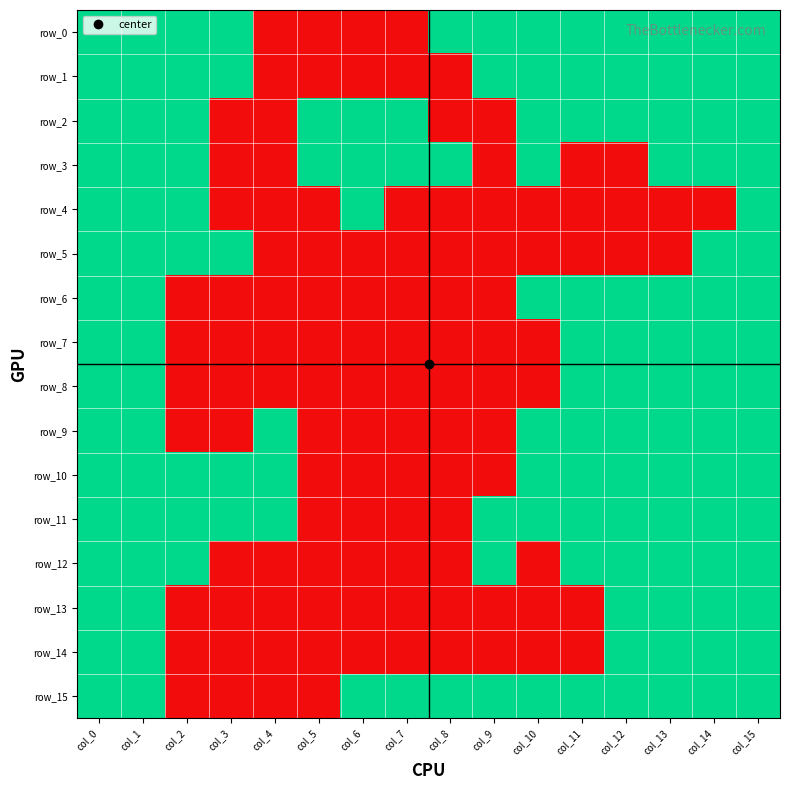

Is it true that row_7 equals 1 at col_11?

True